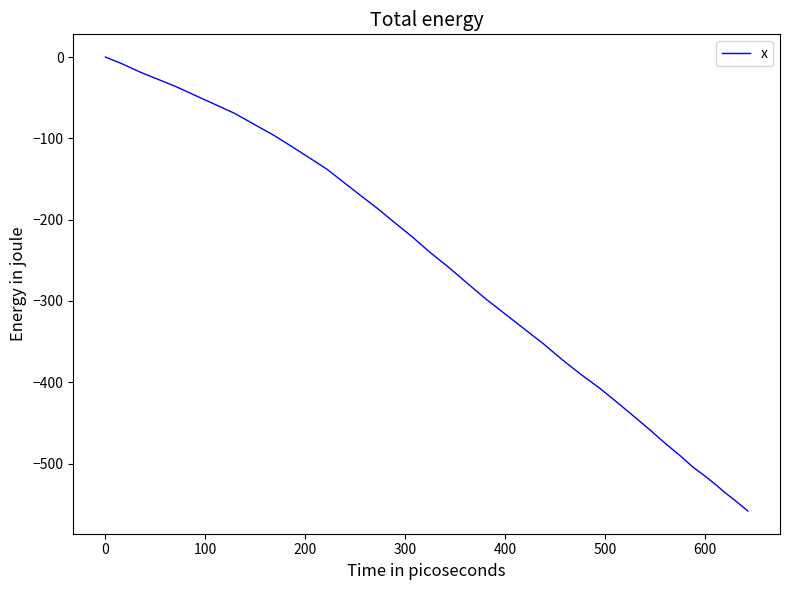

Reading left to right, list all the values displayed in this chart.

0.0	-8.3	-17.9	-26.9	-36.2	-47.0	-57.8	-69.3	-83.1	-96.8	-111.0	-124.7	-138.2	-153.9	-169.8	-185.9	-203.4	-221.2	-240.1	-258.2	-277.4	-296.8	-315.3	-333.9	-352.4	-372.0	-390.3	-407.4	-425.0	-442.4	-459.3	-475.9	-490.7	-504.6	-515.6	-525.9	-535.6	-543.3	-550.8	-558.3